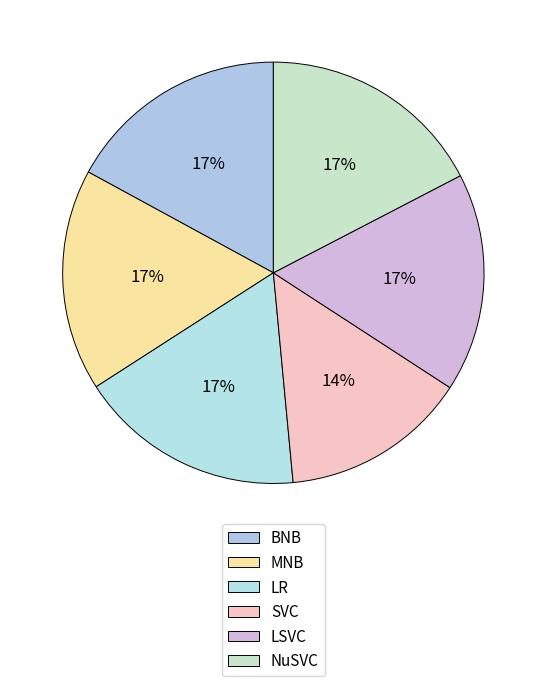

How many segments does this pie chart have?

6